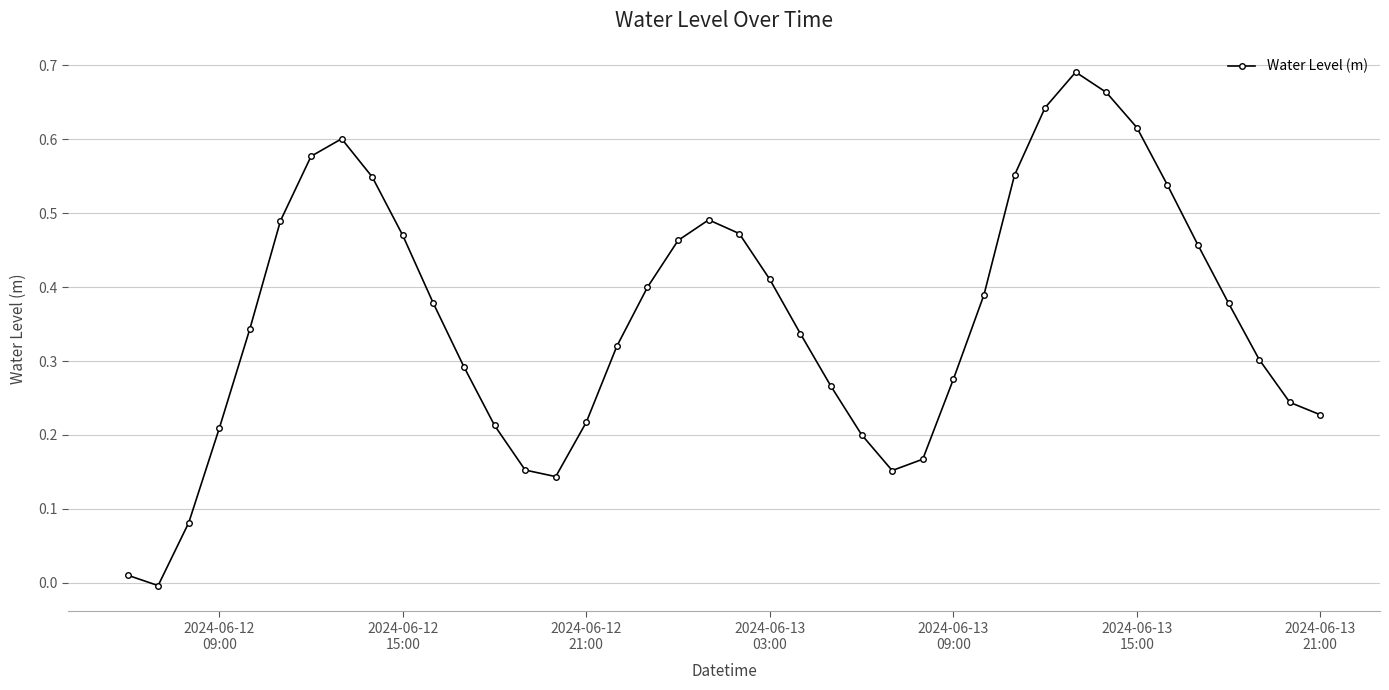

True or false: there are more than 0 points higher than both neighbors.

True